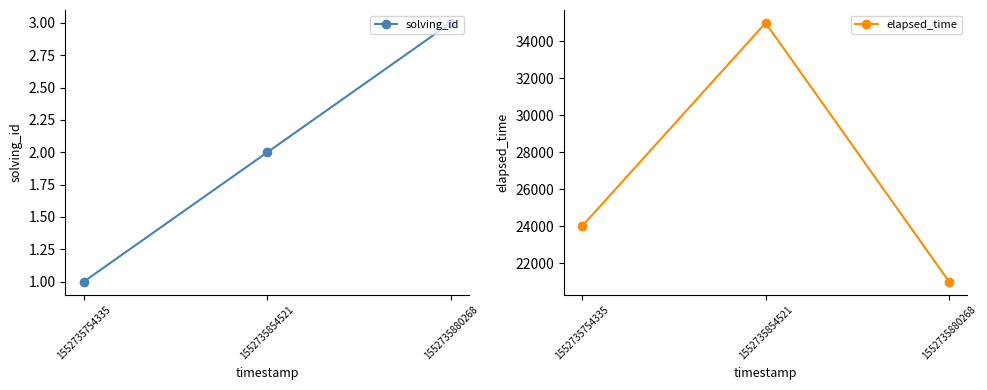

Which has a higher value, 1552735854521 or 1552735754335?

1552735854521